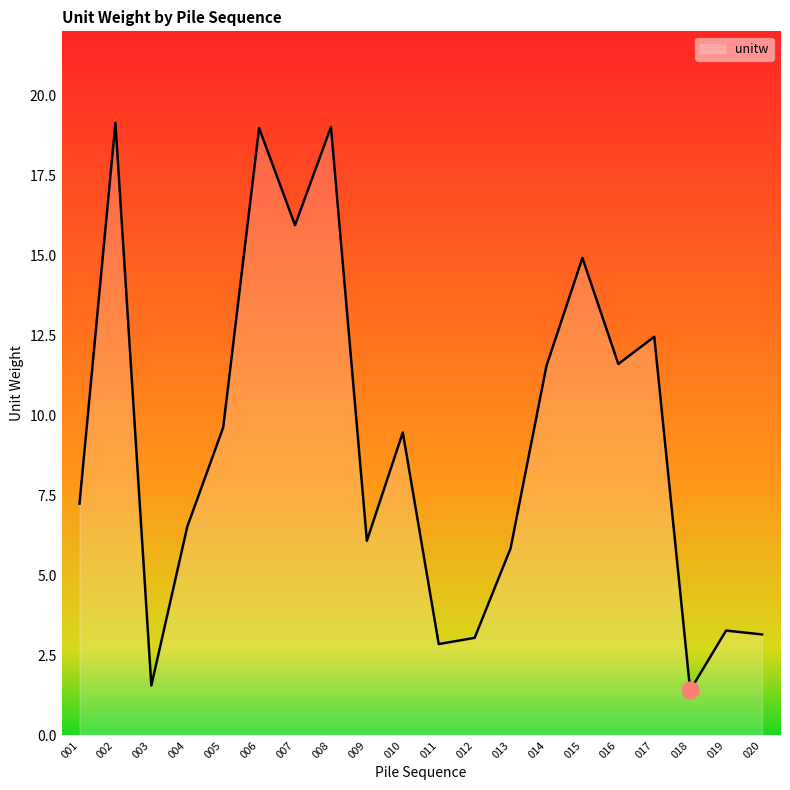

The value at 001 is 10.0. True or false?

False